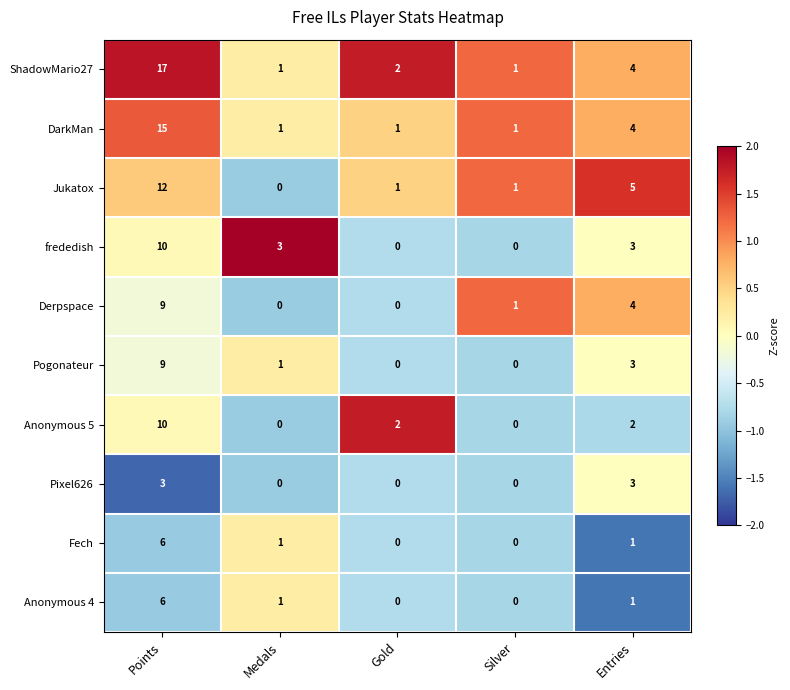

What is the difference between the Pogonateur values at Entries and Points?

6